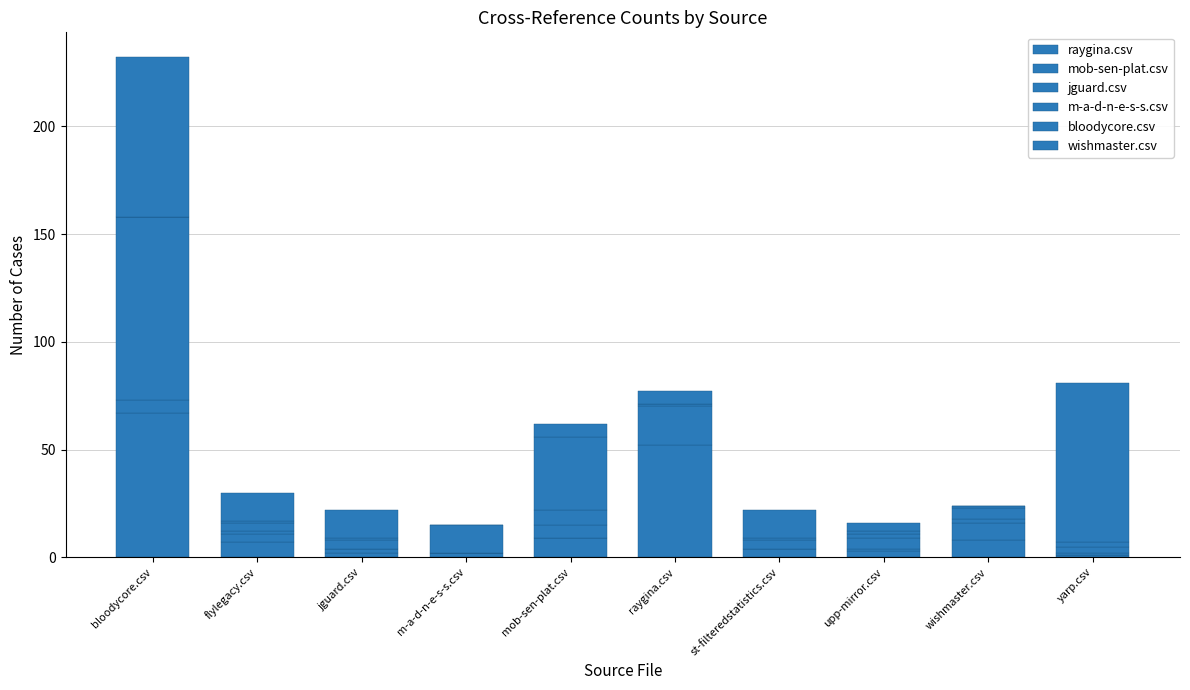

The jguard.csv series shows 0 at m-a-d-n-e-s-s.csv. True or false?

True